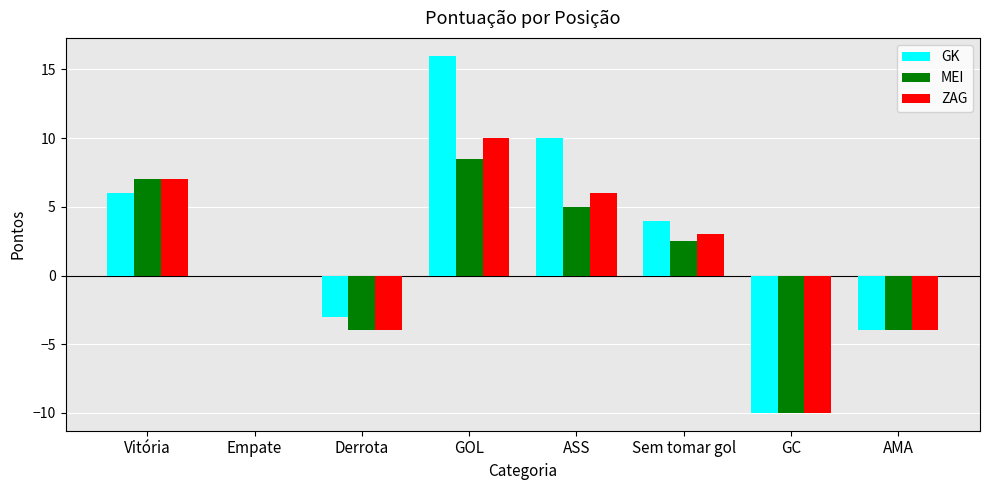

What is the sum of all MEI values?

5.0